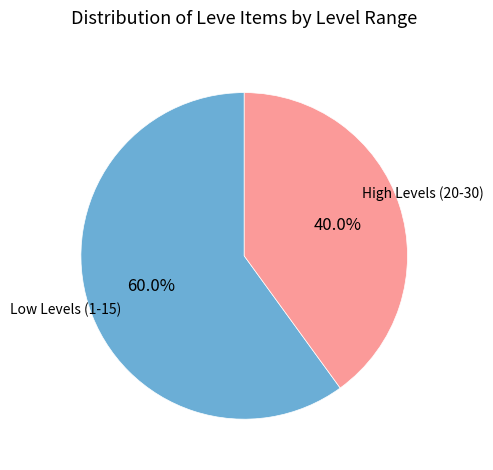

To the nearest percent, what is the difference between the largest and smallest slice percentages?

20%